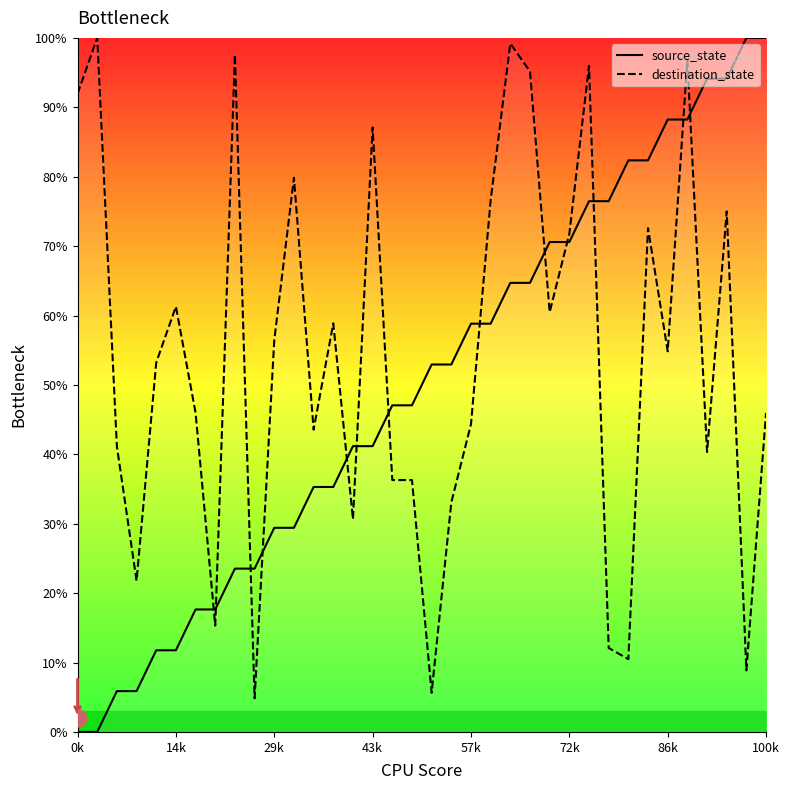

Does the chart display data point markers on the line(s)?

No